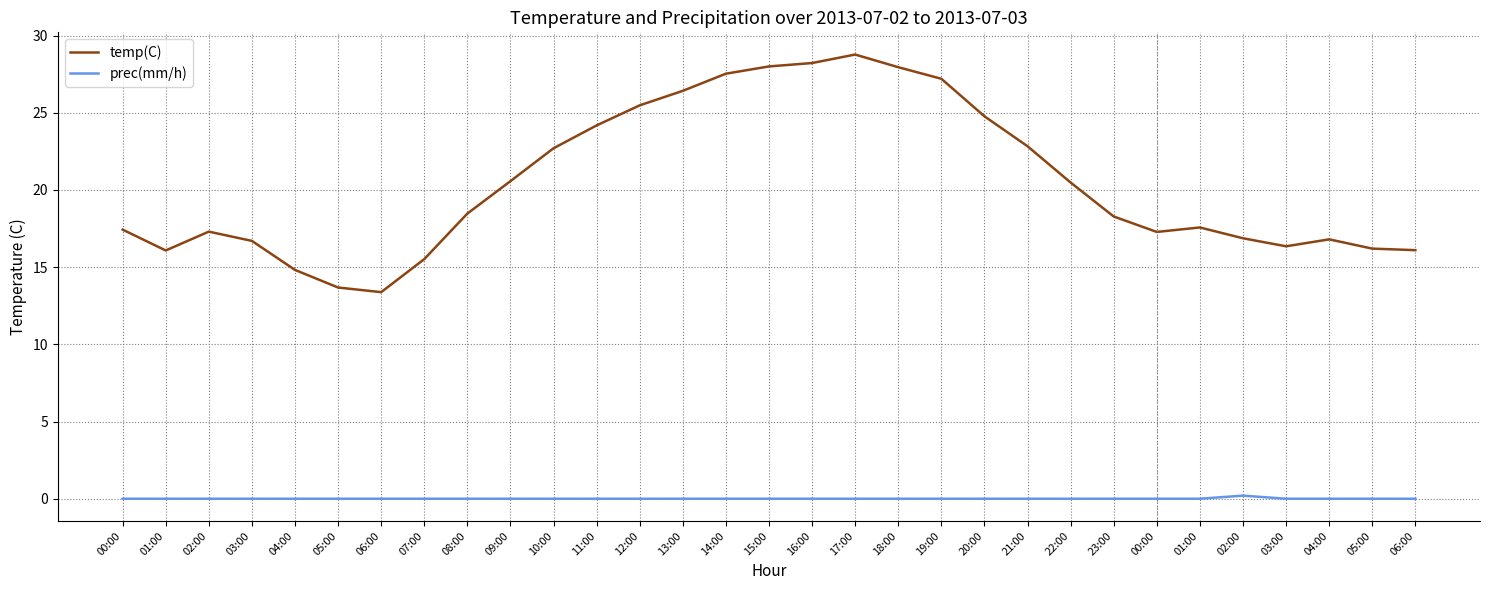

Is the value of temp(C) at 07:00 greater than the value of prec(mm/h) at 17:00?

Yes